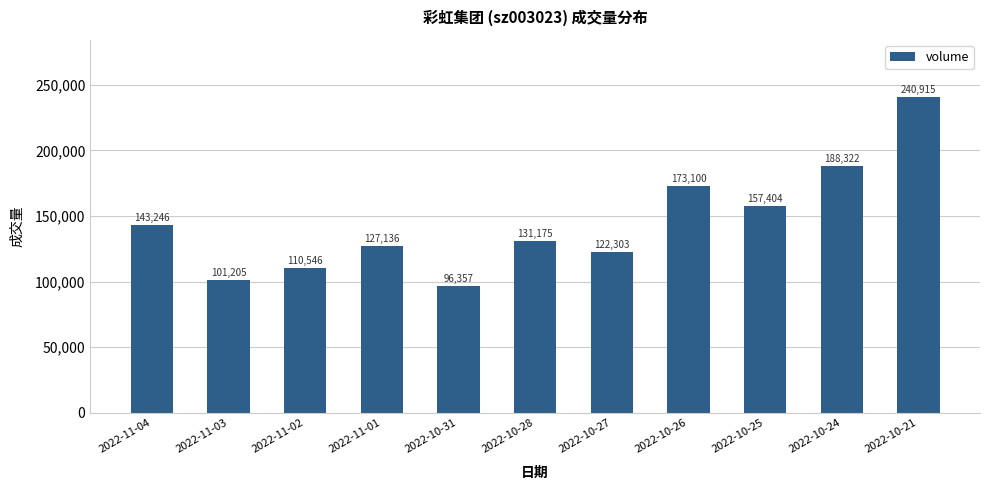

How many bars are there in total?

11